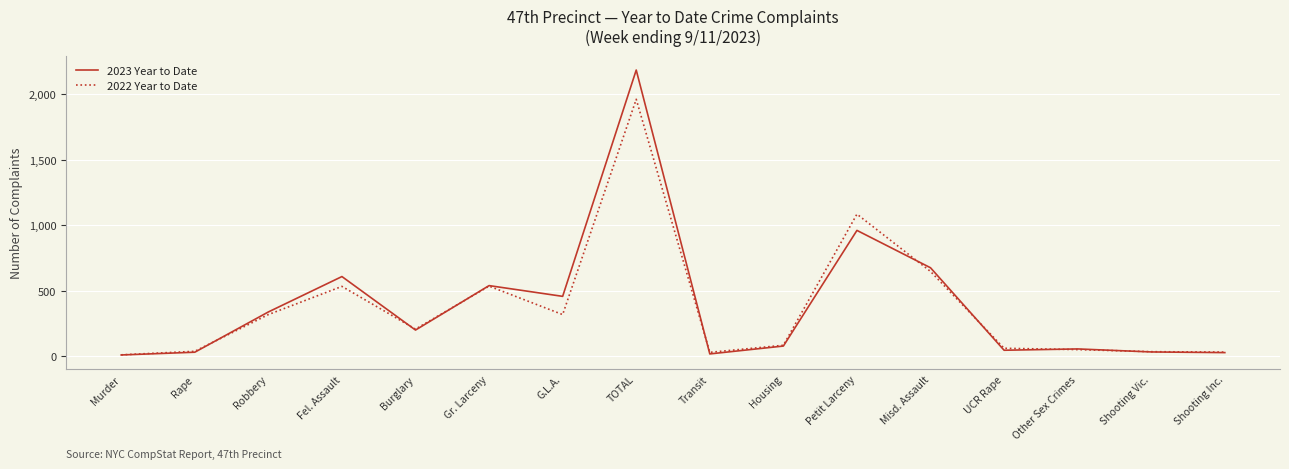

Which series has the widest spread of values?

2023 Year to Date